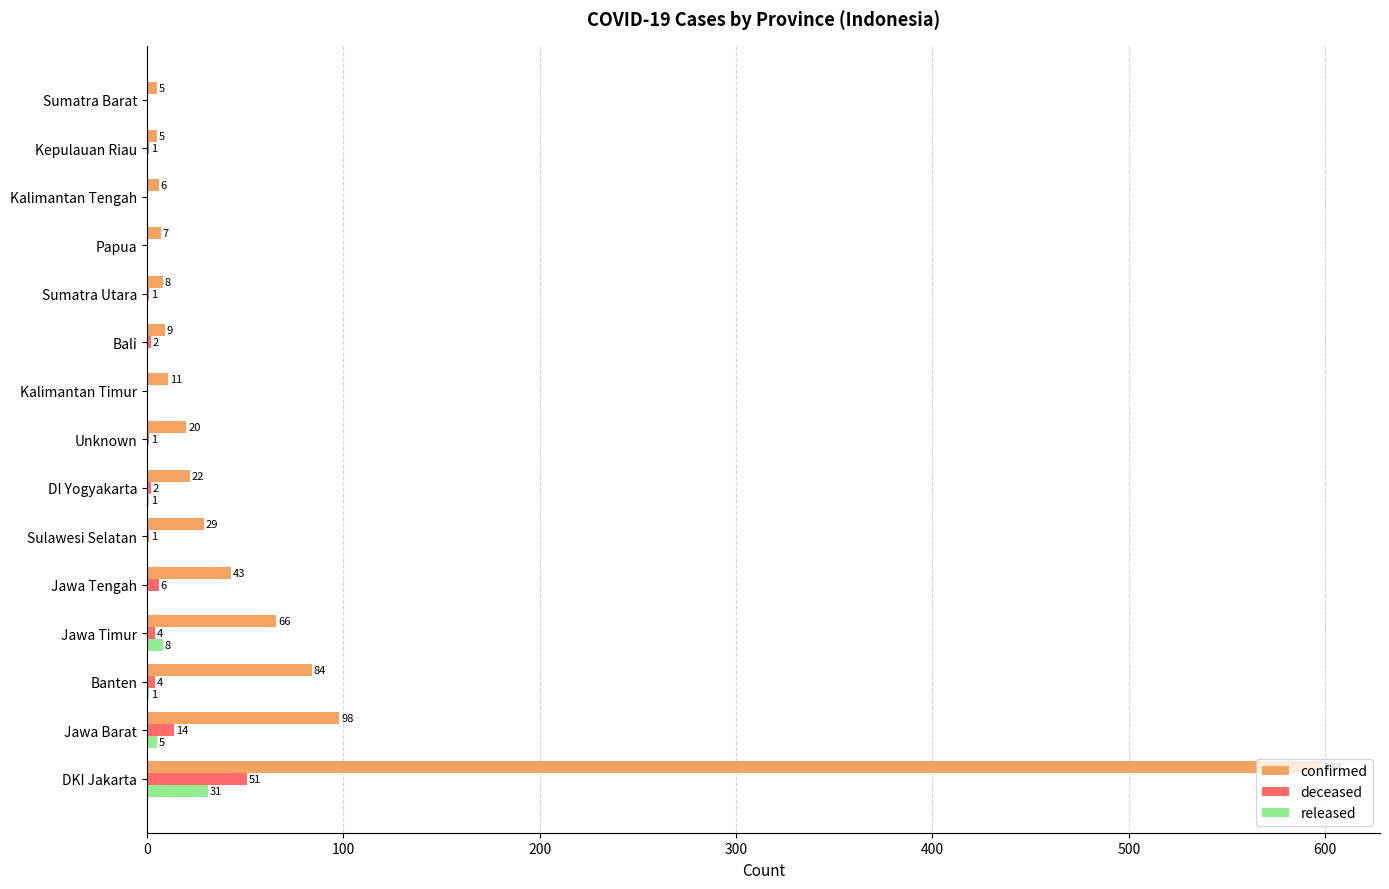

Is it true that released equals 0 at Kalimantan Timur?

True